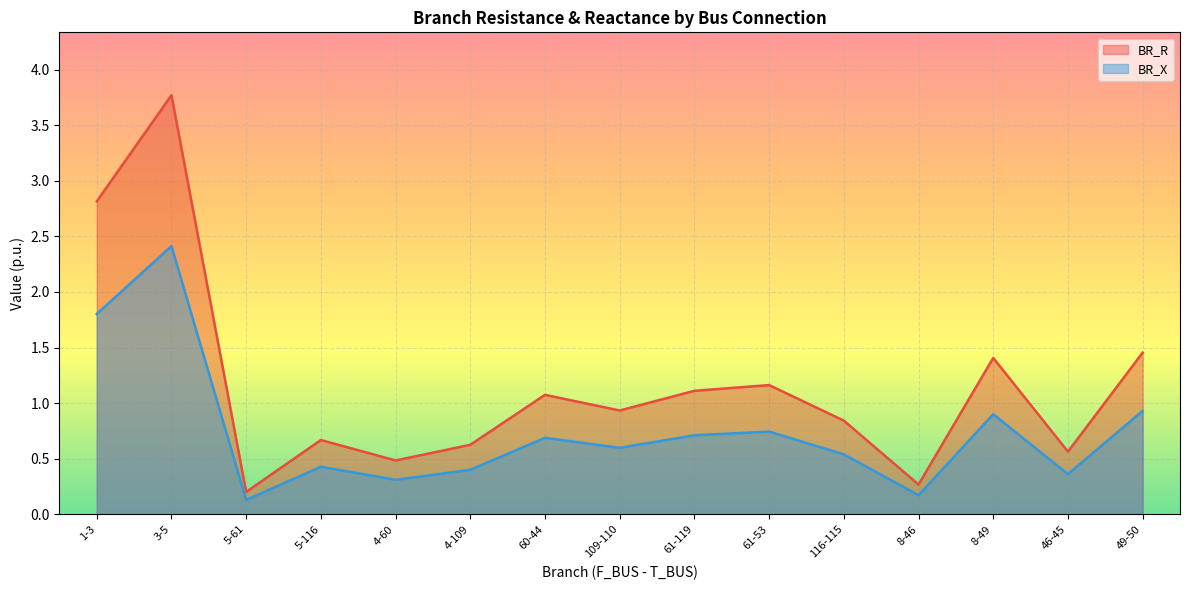

Rank the series by their average value, from highest to lowest.

BR_R, BR_X